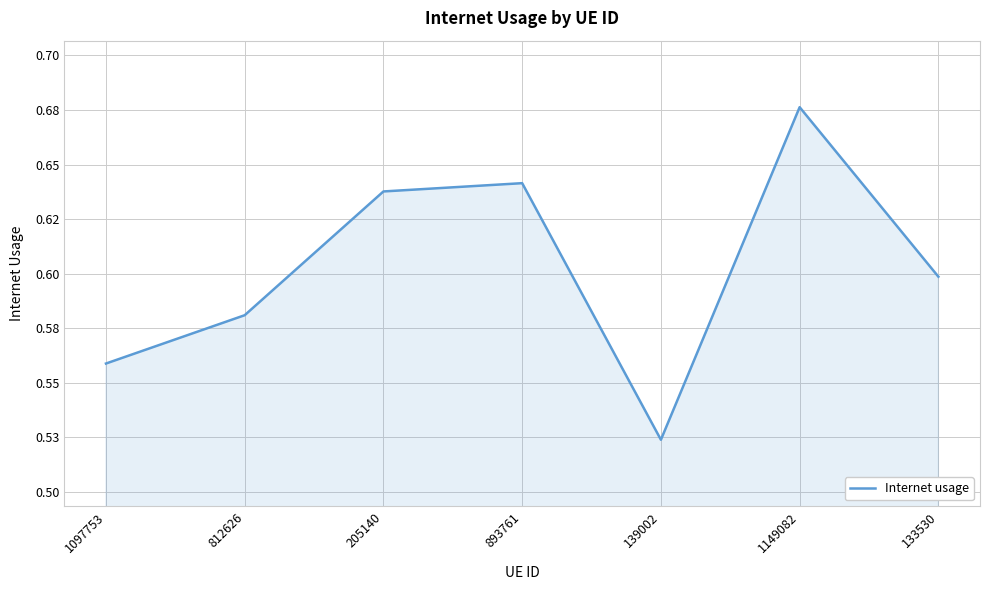

What is the change in value from 139002 to 133530?

+0.1